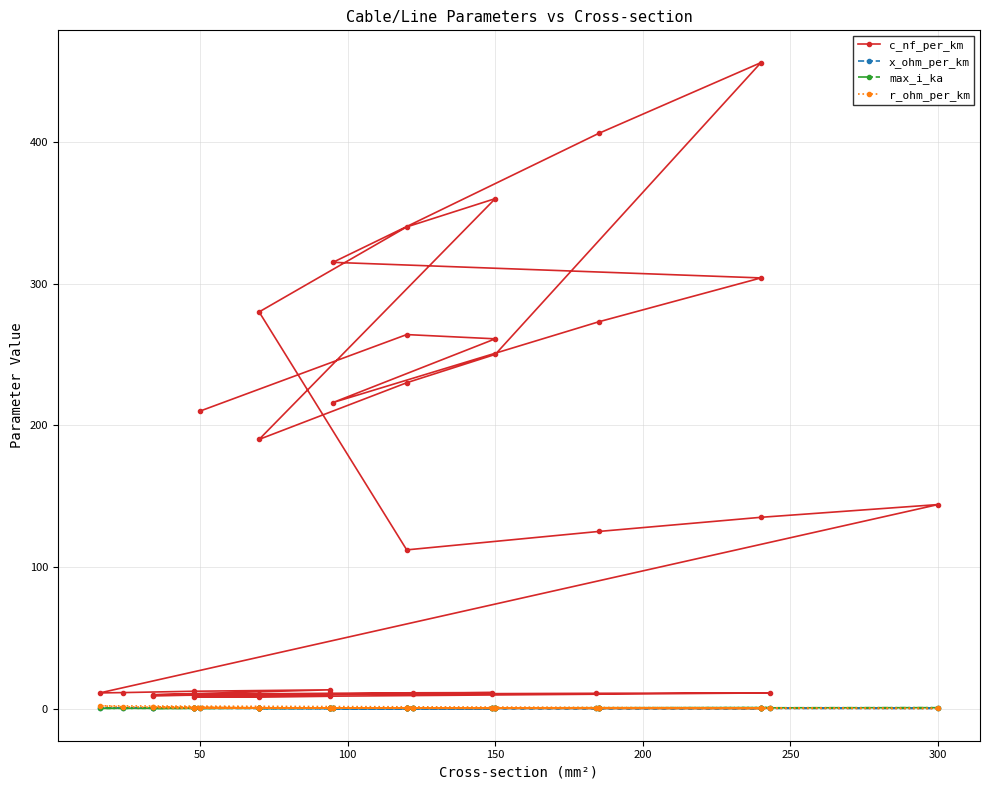

True or false: max_i_ka has more than 2 interior local peaks.

True